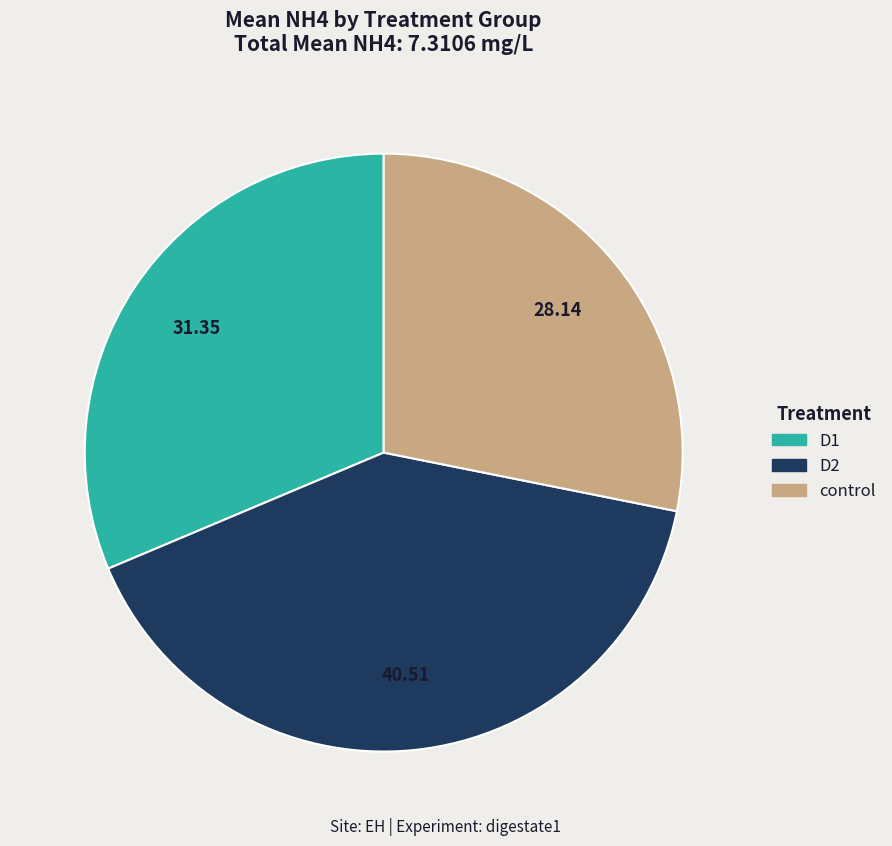

Does any single category account for the majority?

No